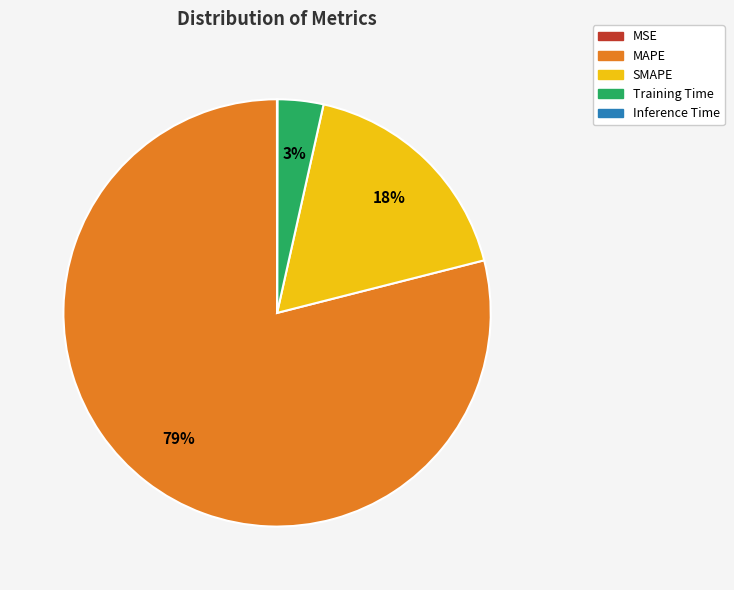

The SMAPE slice represents 26% of the pie. True or false?

False